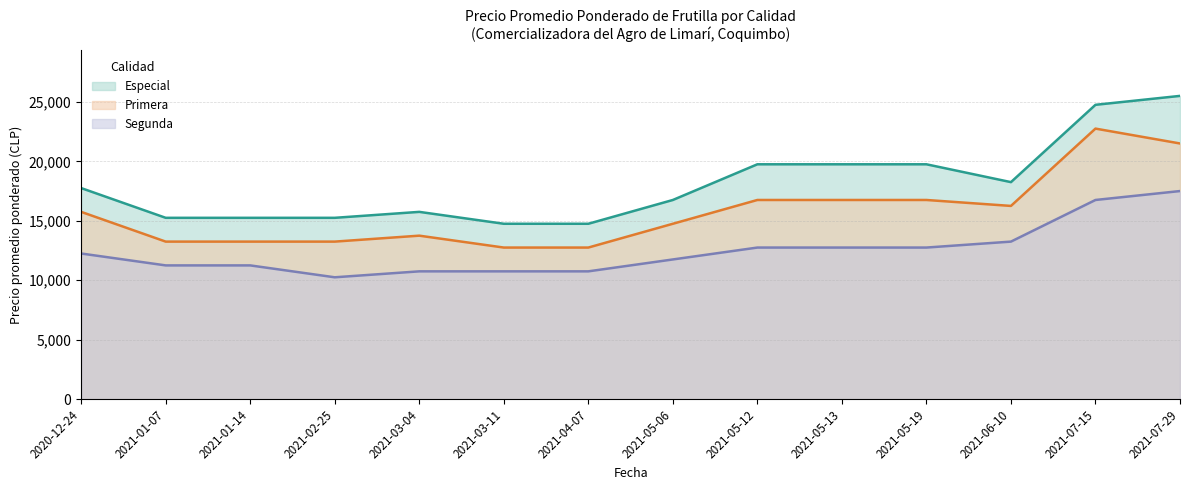

True or false: Primera has more than 1 points higher than both neighbors.

True